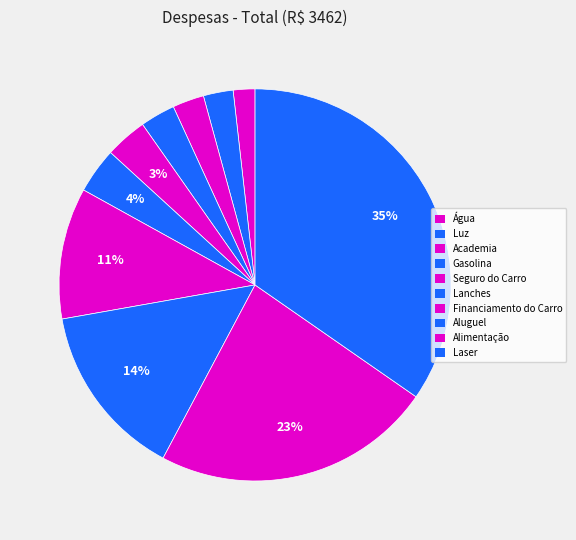

How many segments does this pie chart have?

10